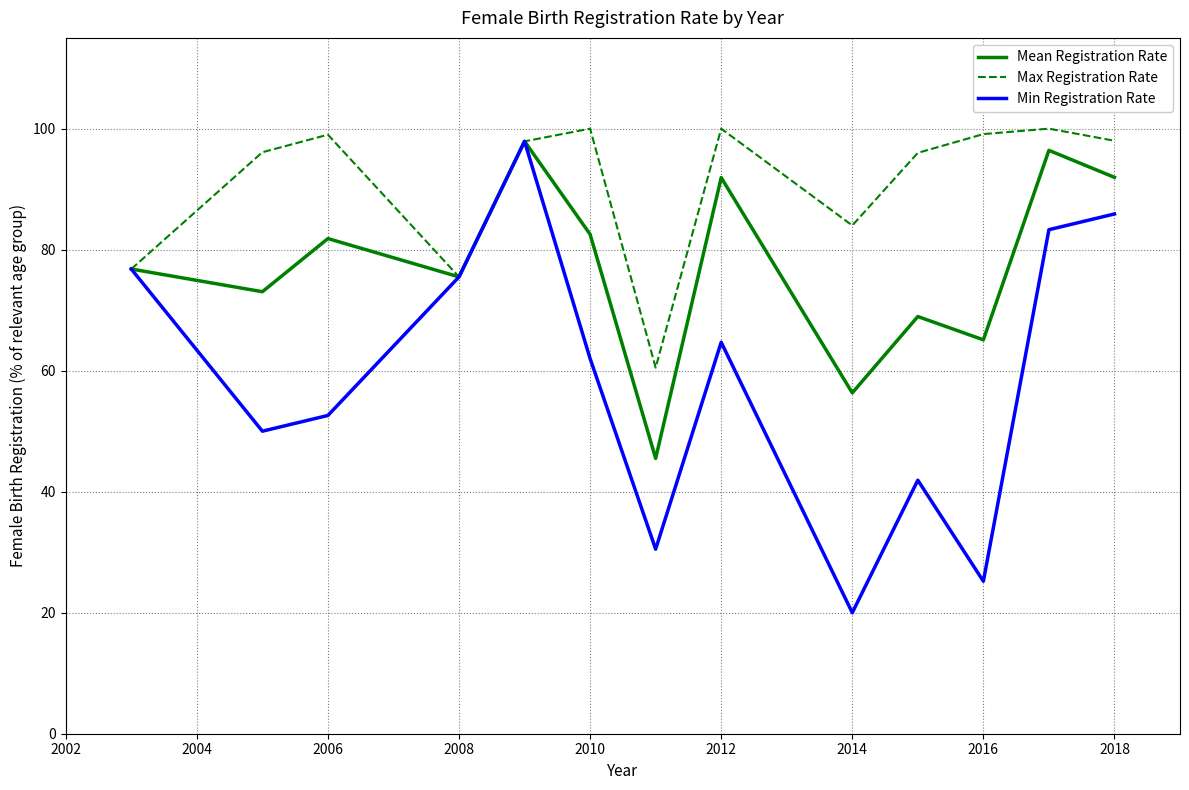

What are all the series names shown in the legend?

Mean Registration Rate, Max Registration Rate, Min Registration Rate